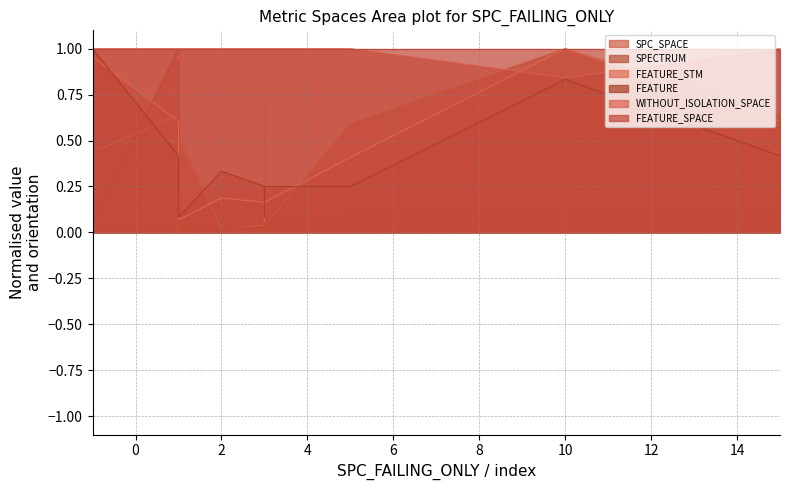

How many lines are shown in the chart?

6